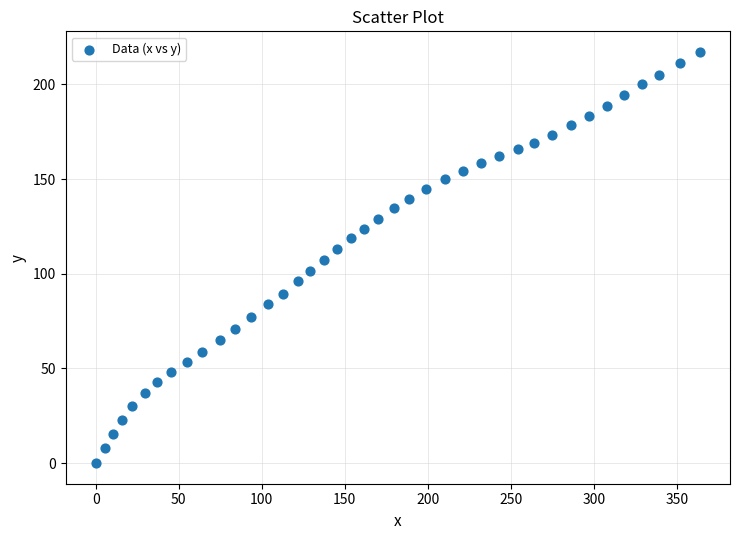

What is the range of Y values (max minus min)?

217.1